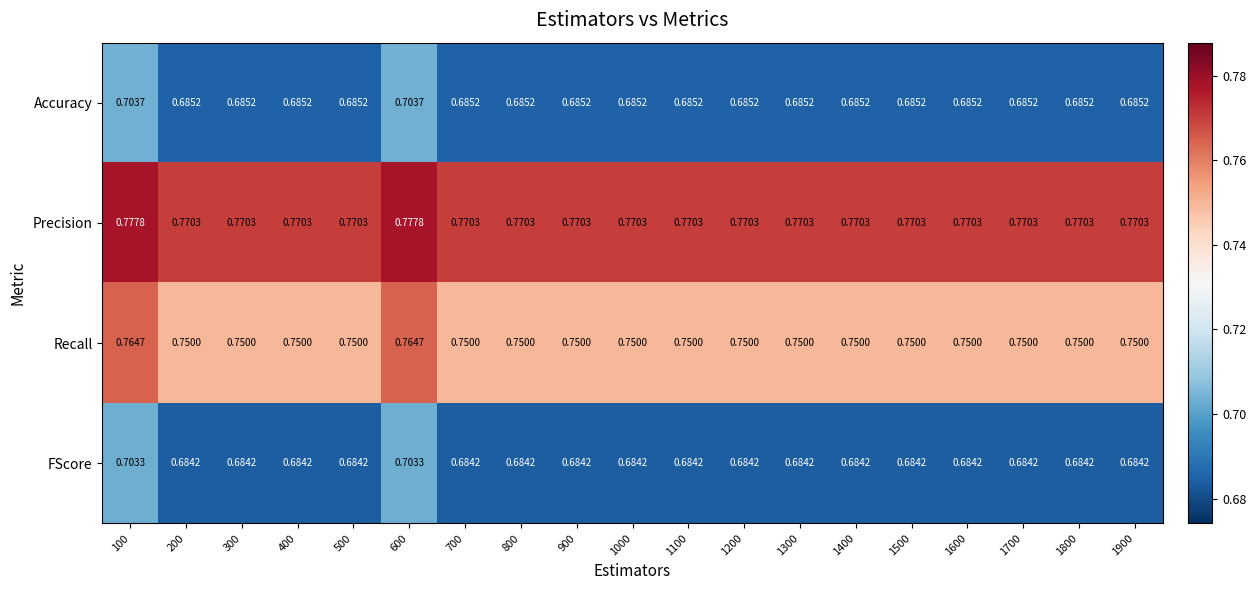

List the series in order of their peak value, highest first.

Precision, Recall, Accuracy, FScore